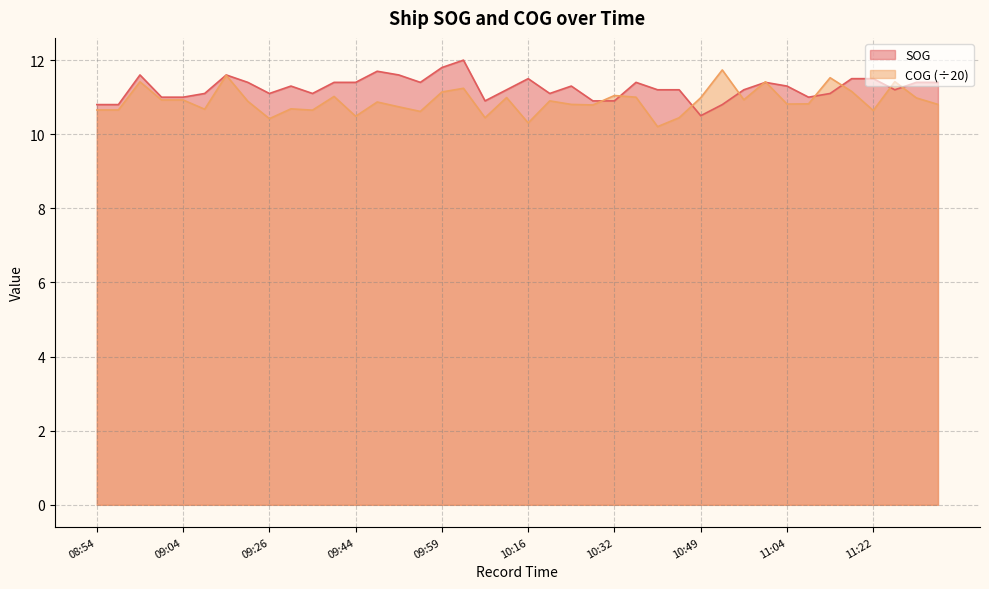

List the series in order of their peak value, lowest first.

COG (÷20), SOG